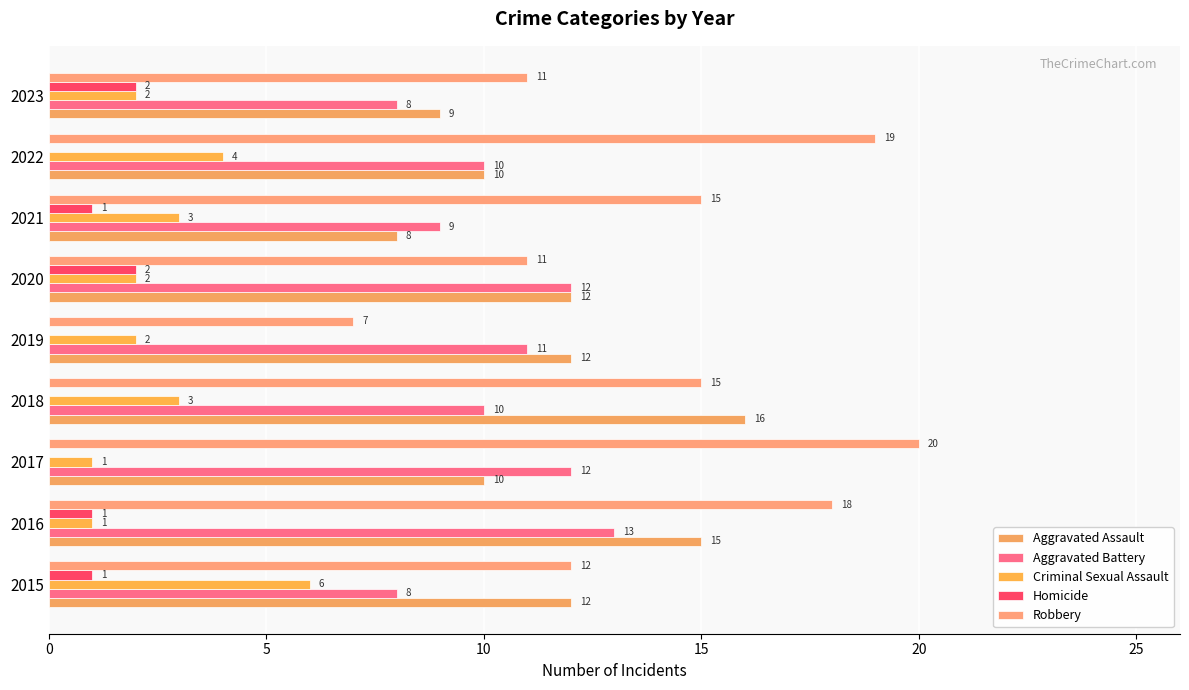

How many series are shown in this chart?

5